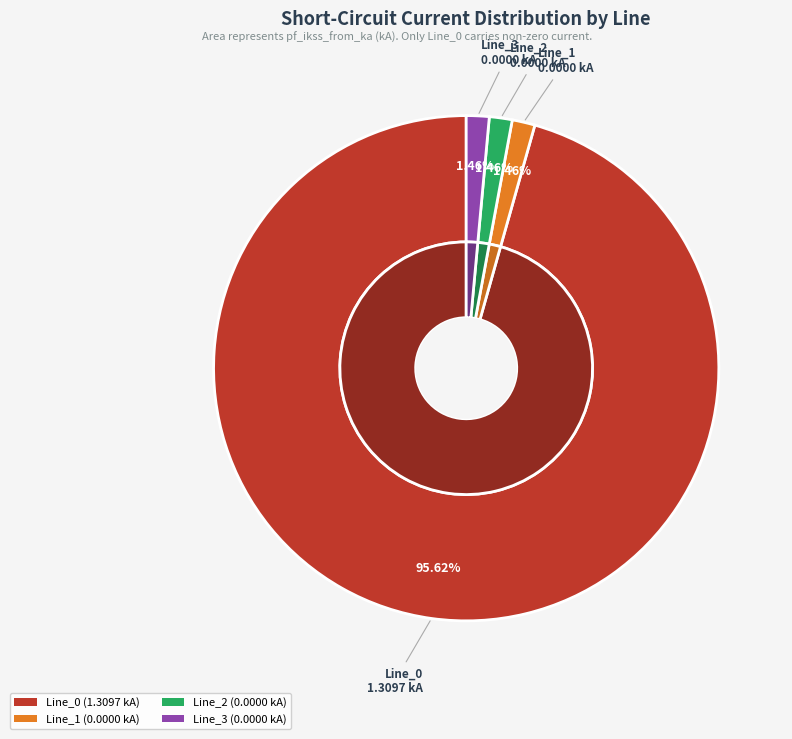

Combined, do Line_3 and Line_0 account for over 50%?

Yes